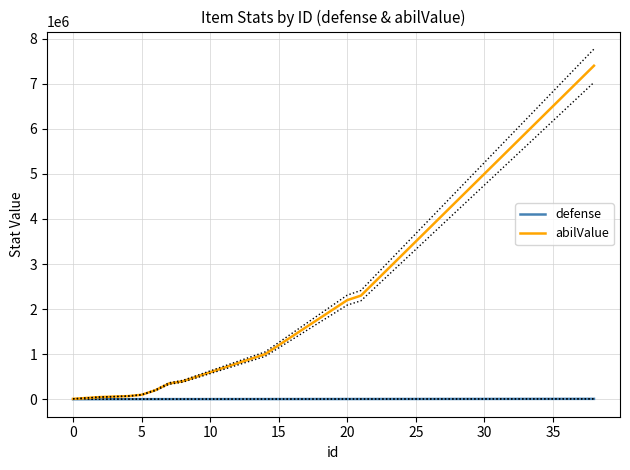

What are all the series names shown in the legend?

defense, abilValue